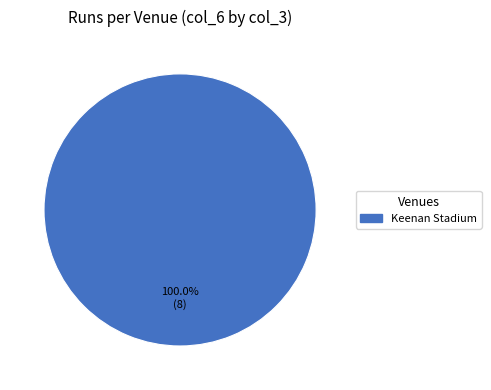

Is there a majority slice in this chart?

Yes